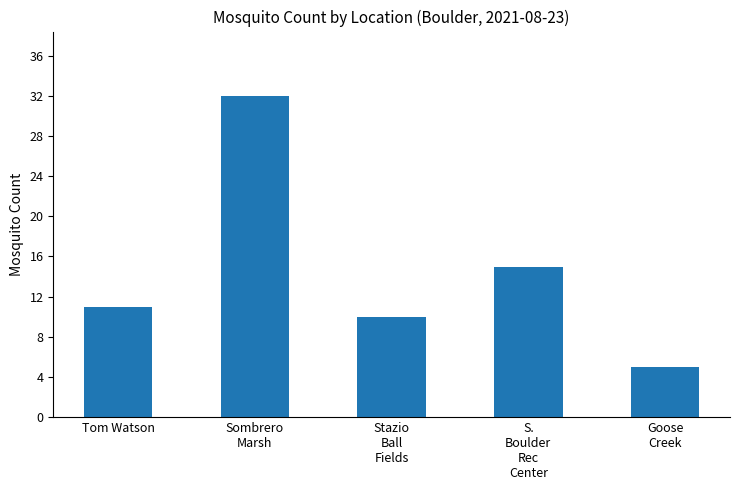

What is the smallest value displayed?

5